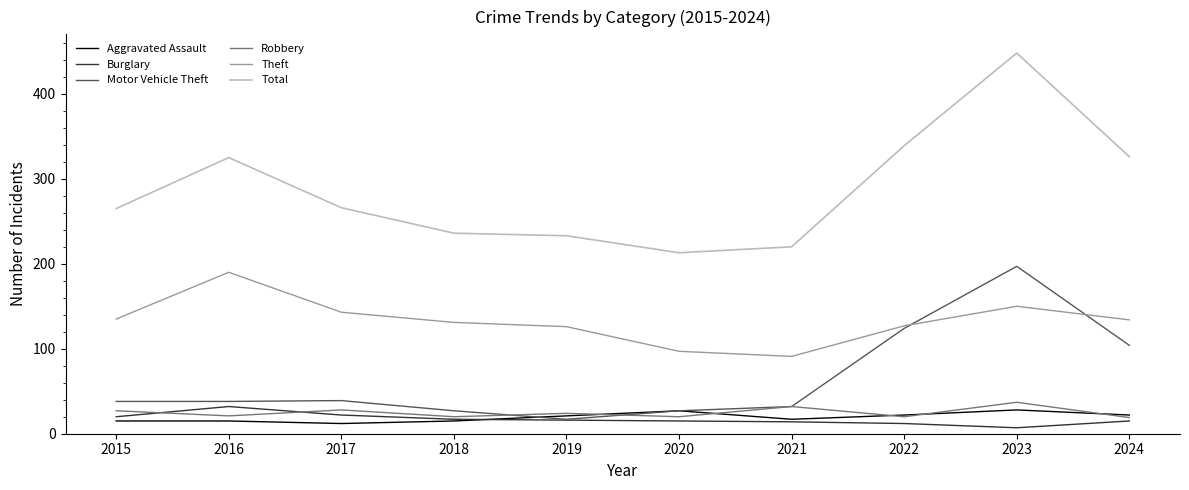

What is the difference between the second highest and minimum values in the Robbery series?

13